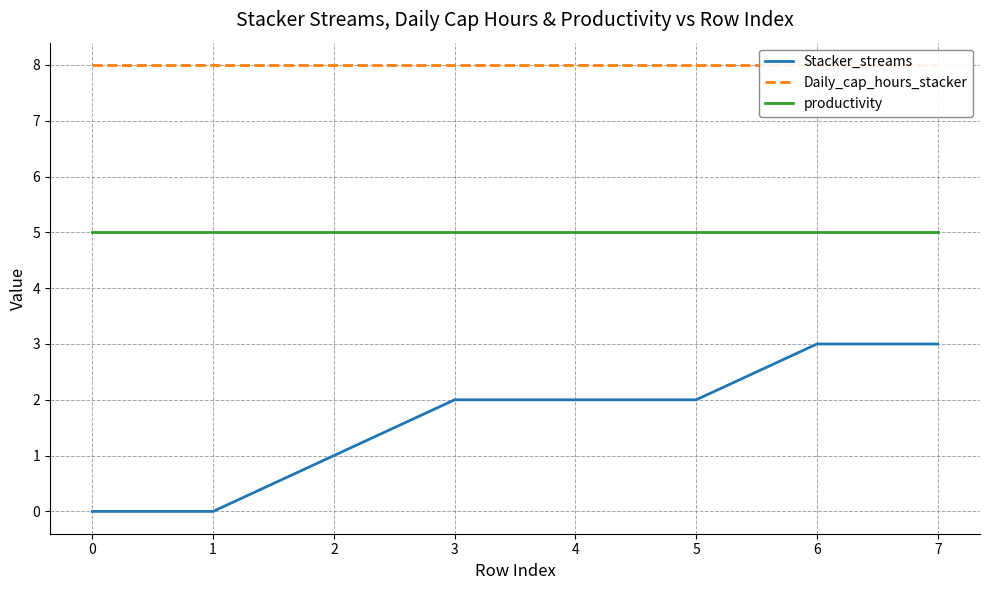

How many series are shown in this chart?

3